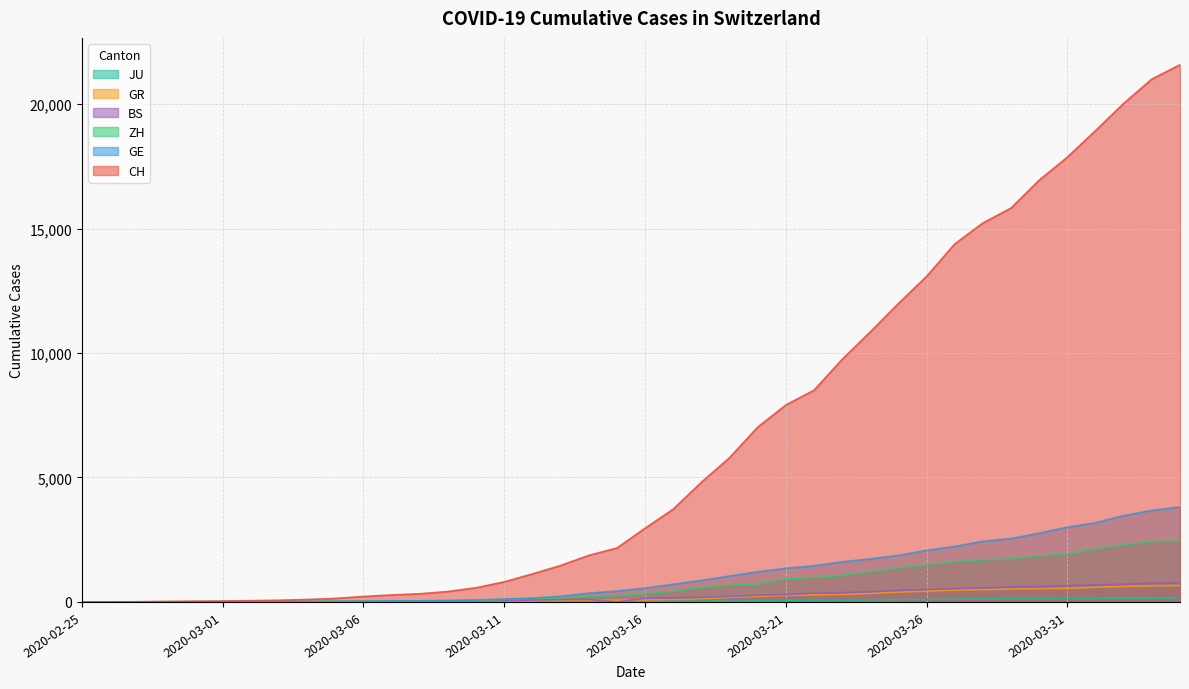

At which category is the sum across all series the highest?

2020-04-04